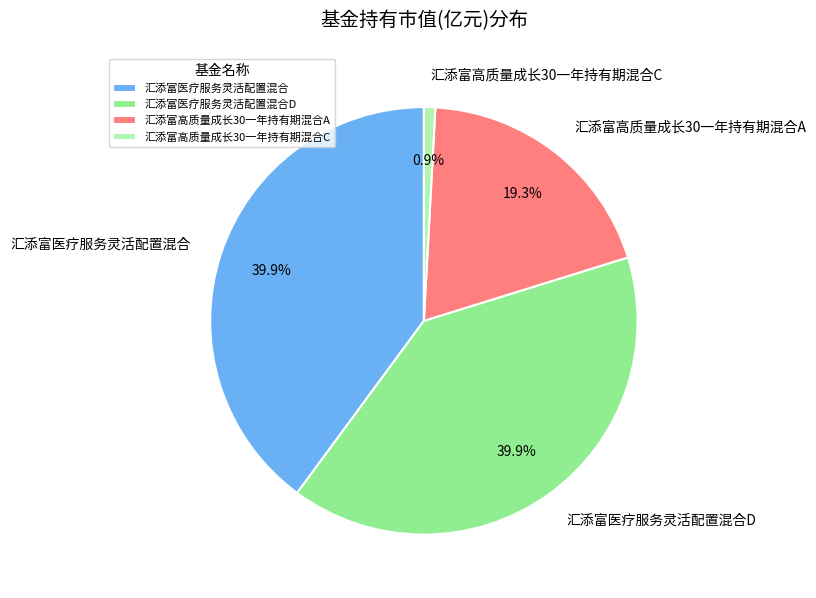

To the nearest percent, what is the combined percentage of 汇添富高质量成长30一年持有期混合C and 汇添富高质量成长30一年持有期混合A?

20%